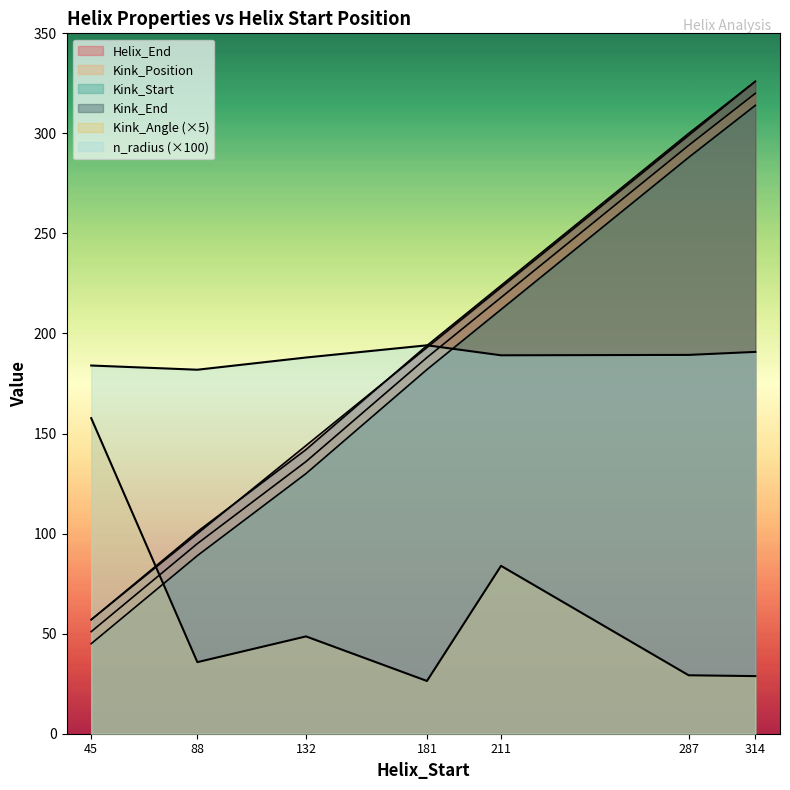

At 314, list the series in order from smallest to largest.

Kink_Angle, n_radius, Kink_Start, Kink_Position, Helix_End, Kink_End